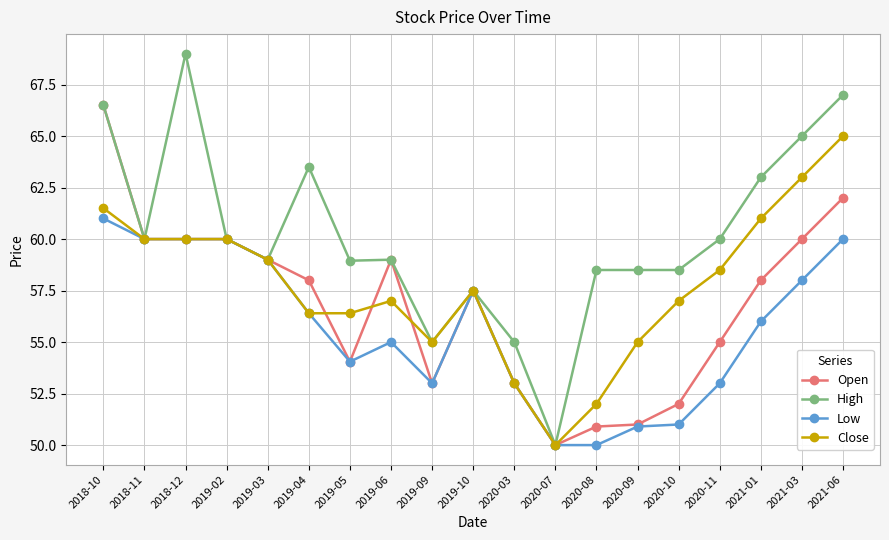

Rank the series by their average value, from lowest to highest.

Low, Open, Close, High